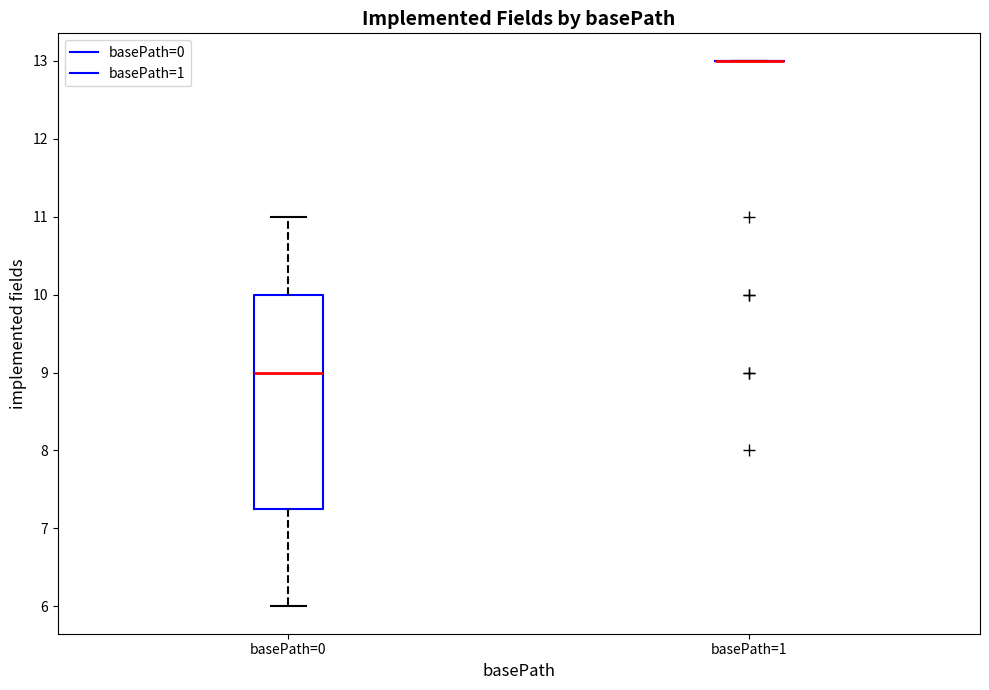

Comparing the boxes themselves (not the whiskers), which one is the tallest?

basePath=0